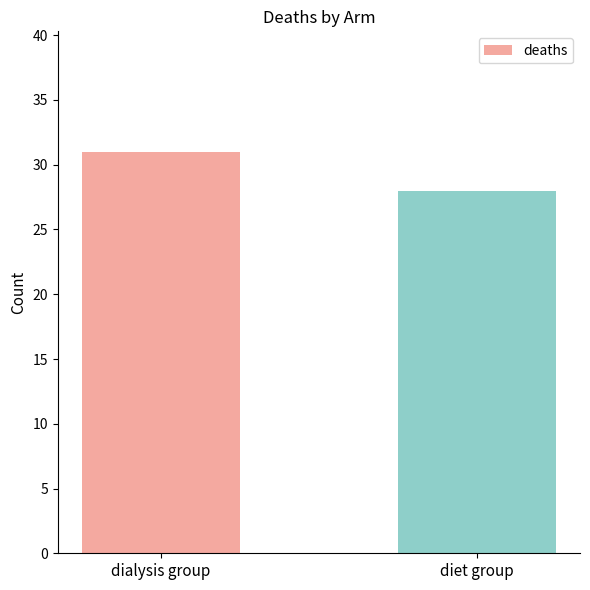

Does the chart contain stacked bars?

No